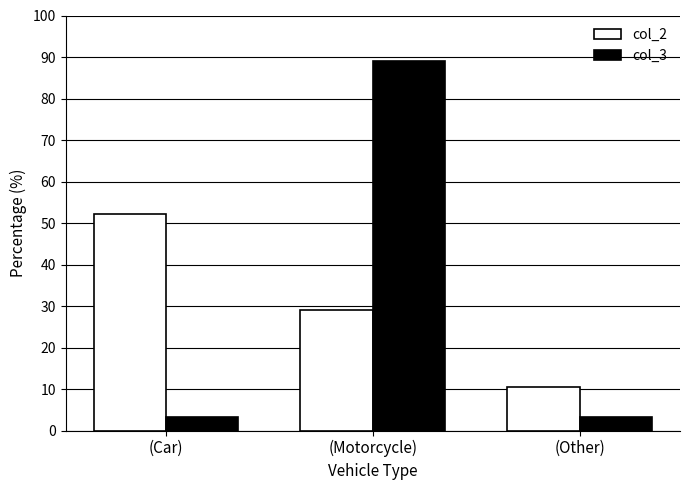

How many bars are there in total?

6